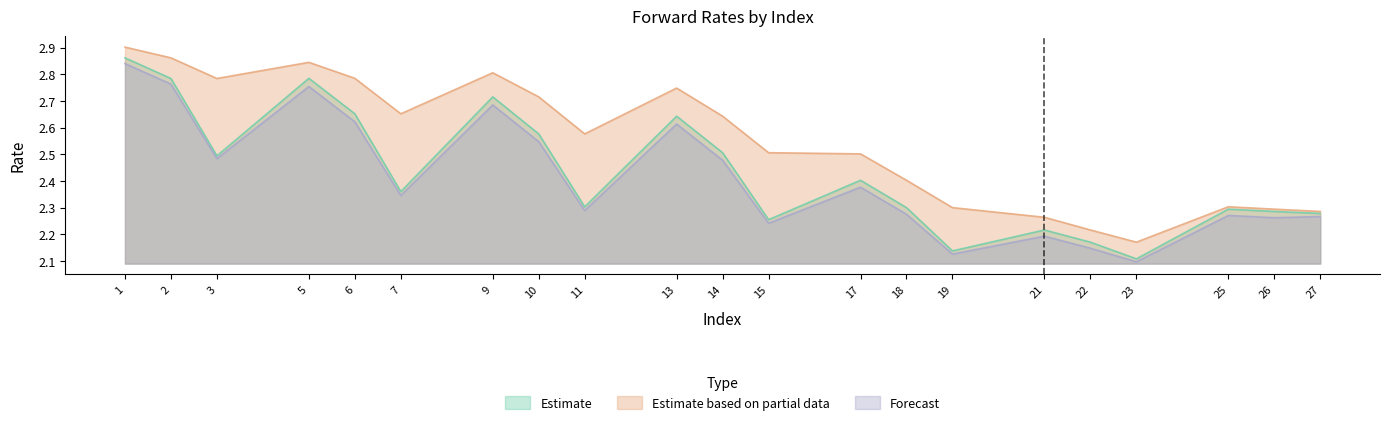

True or false: mrl has a value of 2.1 at 19.

True